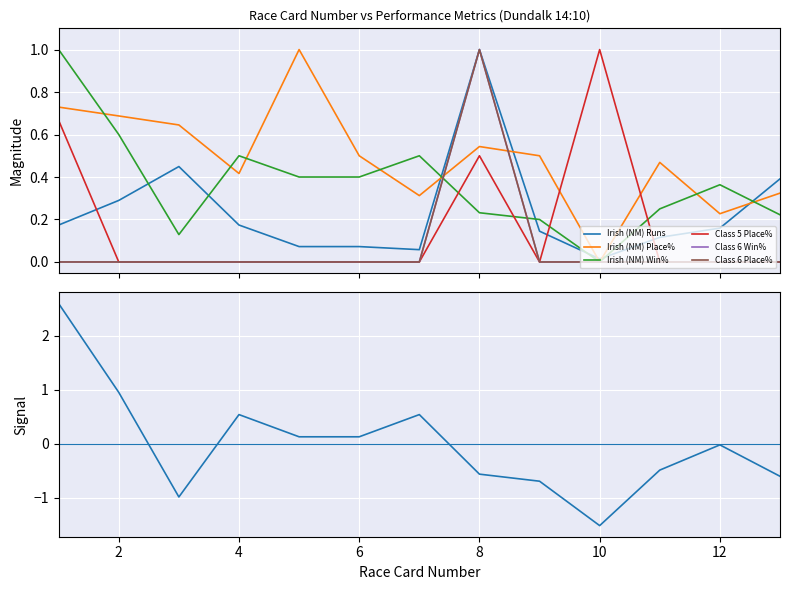

How many intersections are there between Class 6 Win% and Irish (NM) Place%?

2